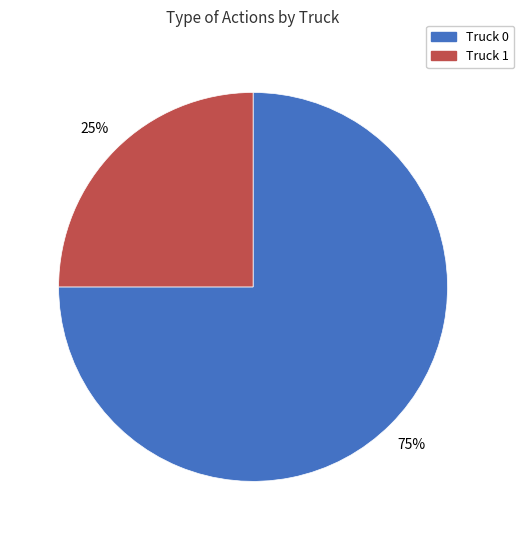

What percentage is the Truck 0 slice, to the nearest percent?

75%